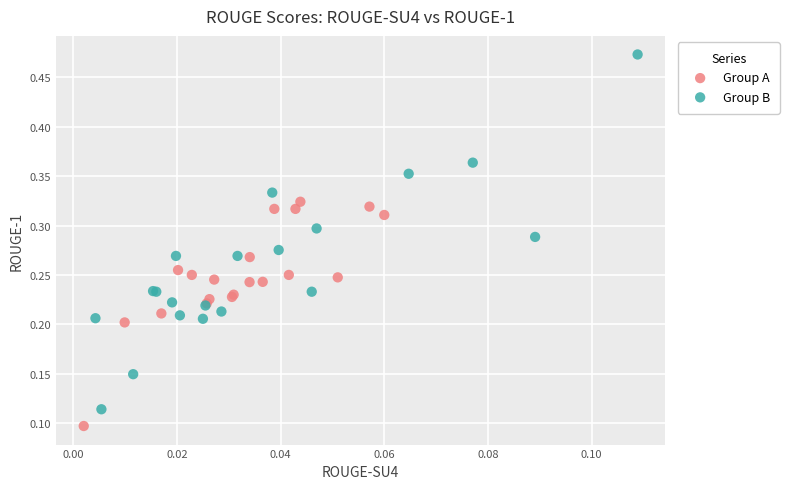

Which series reaches the minimum Y coordinate?

Group A